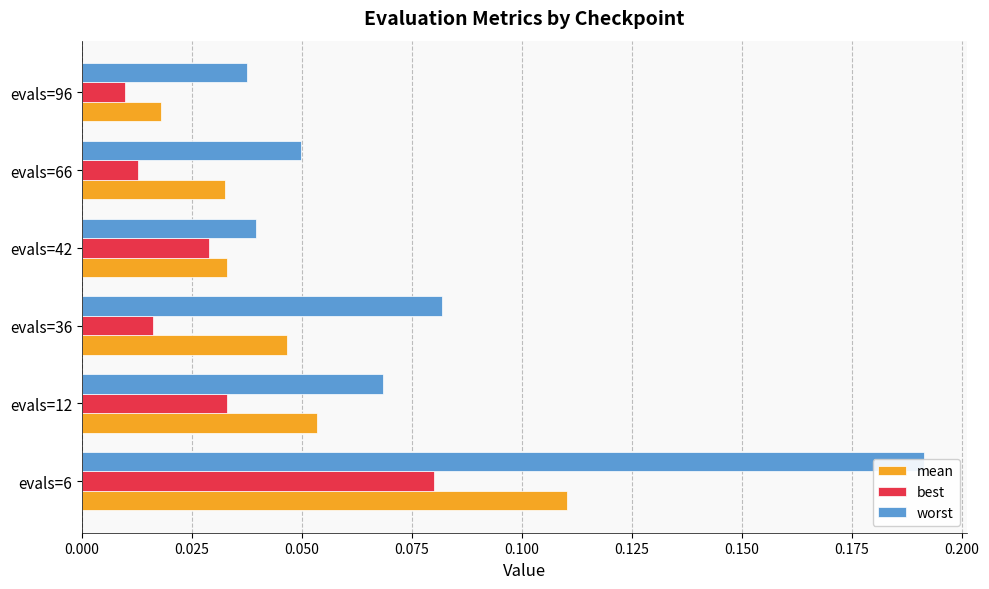

What is the greatest value displayed?

0.2